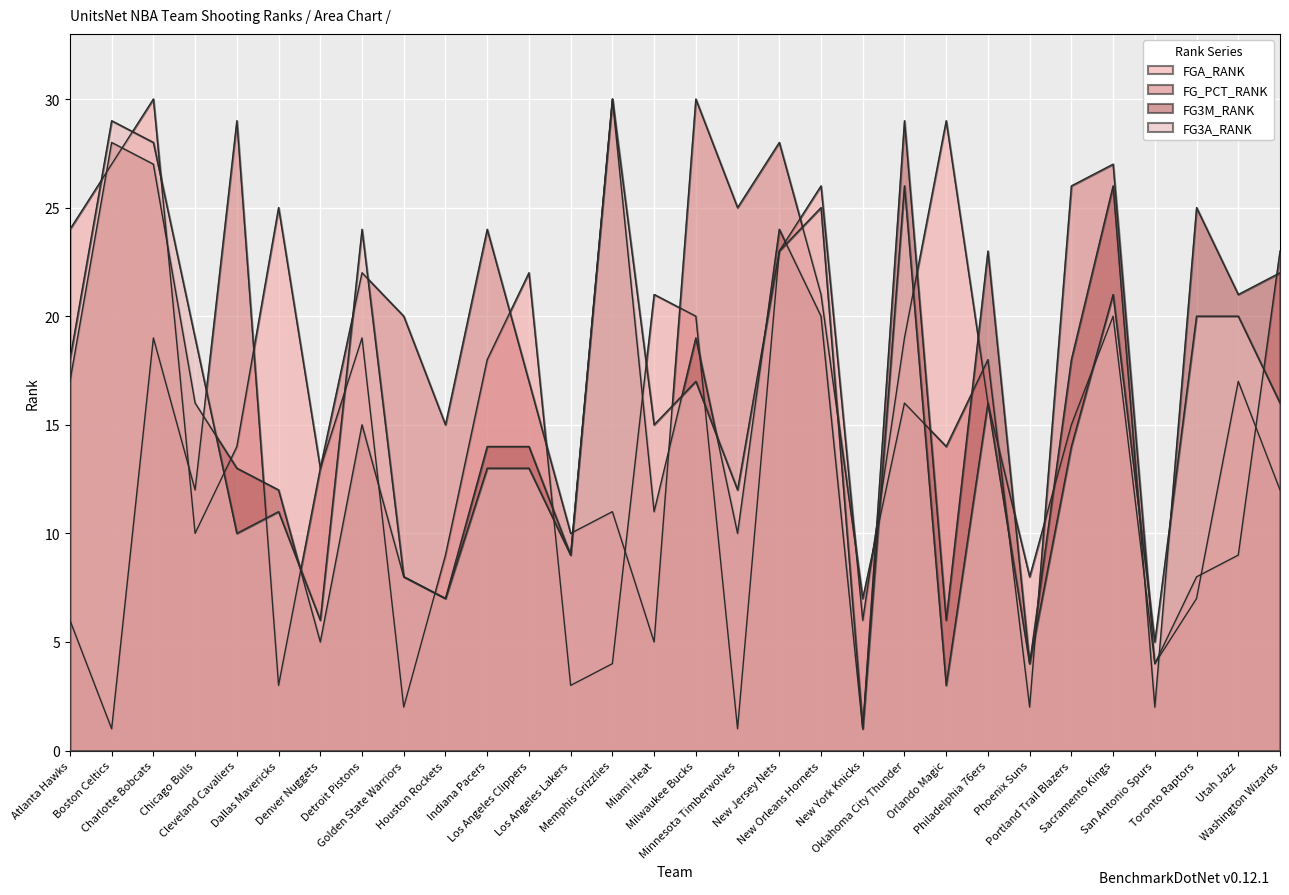

True or false: FG3A_RANK and FGA_RANK intersect in this chart.

True